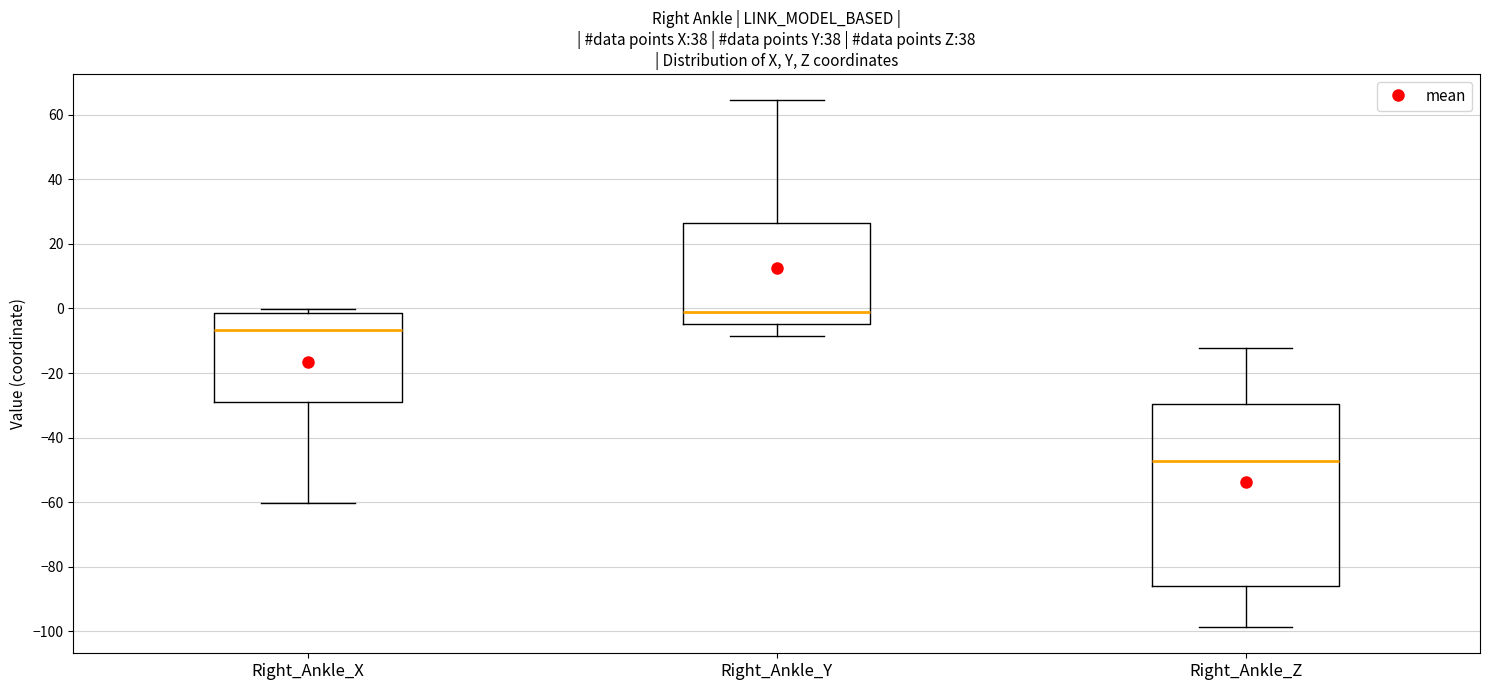

Reading left to right, transcribe this box plot: for each box, give where its median line is, the range the box spans, and where its two whiskers end, as read against the y-axis. The values are not printed on the chart, so give them approximately, as read against the axis.

Right_Ankle_X: median -6, box -28 to -2, whiskers -60 to 0
Right_Ankle_Y: median -2, box -4 to 26, whiskers -8 to 64
Right_Ankle_Z: median -48, box -86 to -30, whiskers -98 to -12